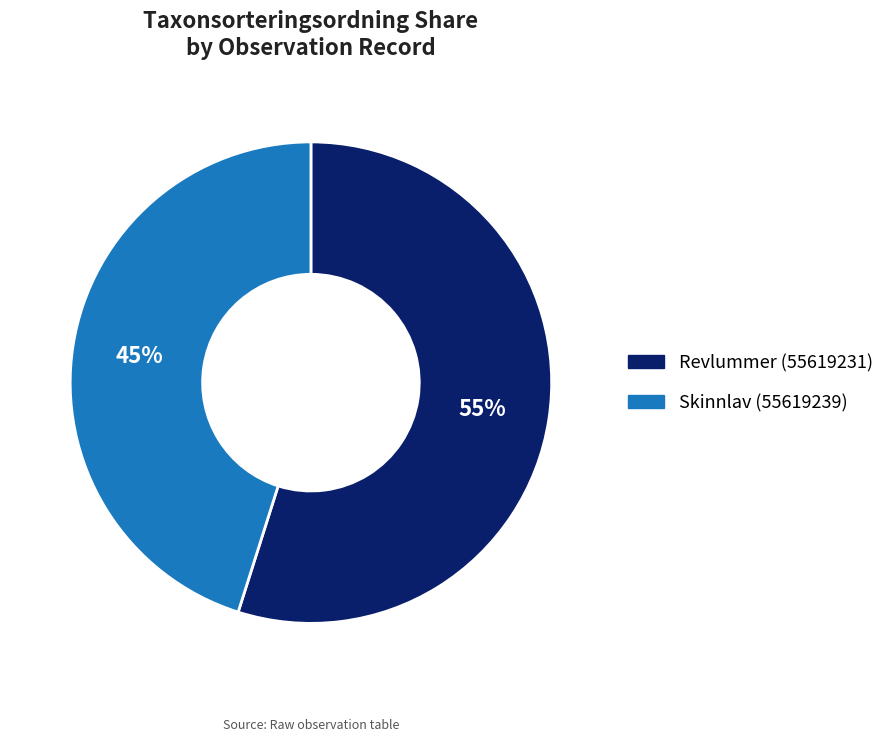

Between Skinnlav (55619239) and Revlummer (55619231), which is larger?

Revlummer (55619231)